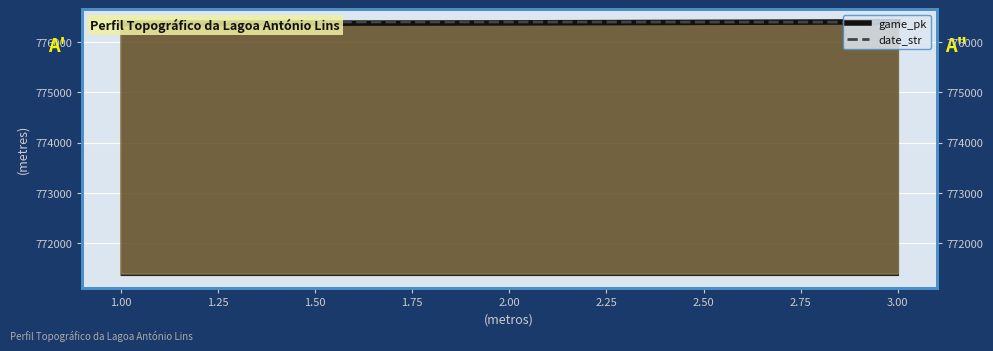

Which series has the widest spread of values?

game_pk